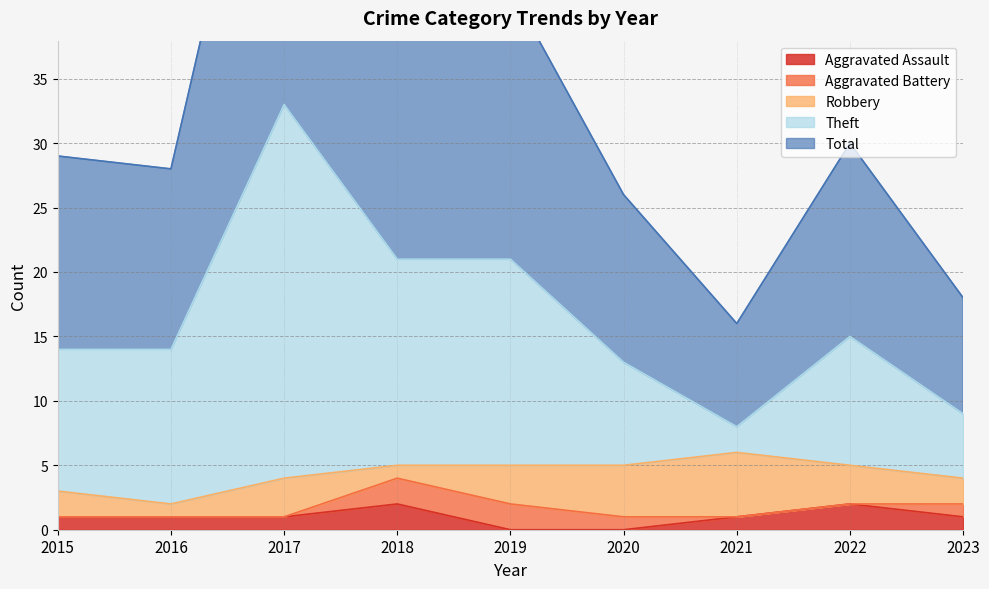

The value of Aggravated Assault at 2016 is 1. True or false?

True